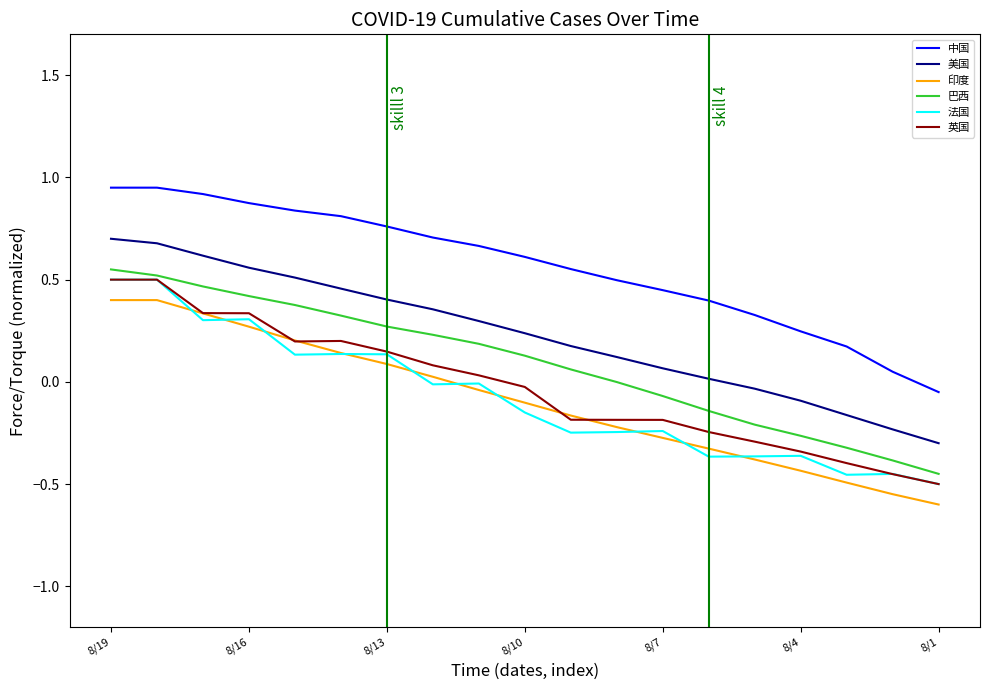

Which series has the largest total across all categories?

中国